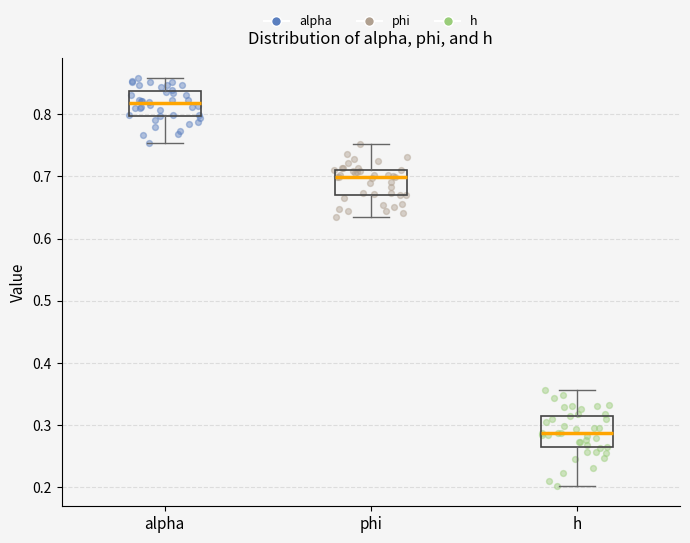

Reading left to right, read every box against the y-axis: the position of its median line, the range the box covers, and the ends of its whiskers. The values are not printed on the chart, so give them approximately, as read against the axis.

alpha: median 0.82, box 0.80 to 0.84, whiskers 0.75 to 0.86
phi: median 0.70, box 0.67 to 0.71, whiskers 0.63 to 0.75
h: median 0.29, box 0.27 to 0.32, whiskers 0.20 to 0.36